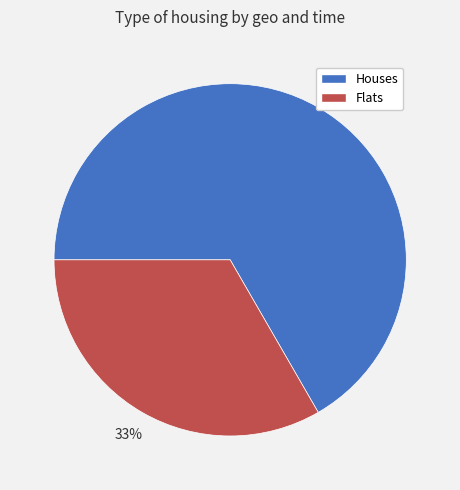

Between Flats and Houses, which is larger?

Houses